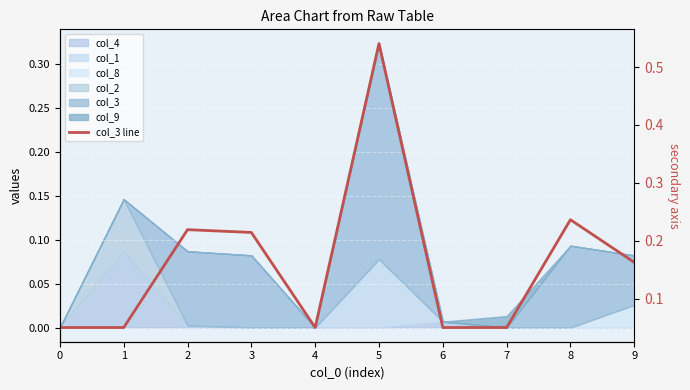

Count the values in the range 0 to 1.

10